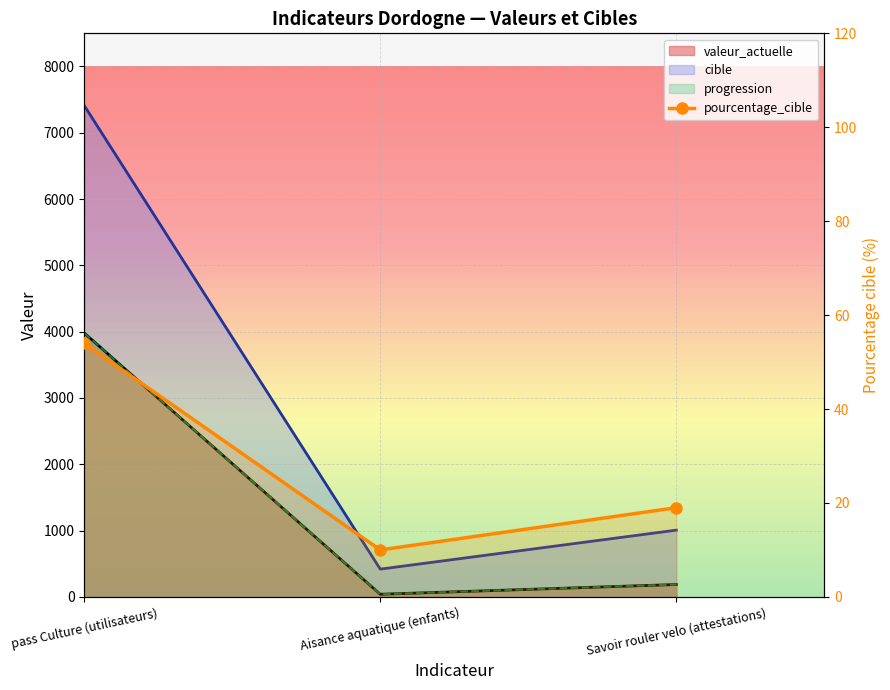

What are all the series names shown in the legend?

valeur_actuelle, progression, cible, pourcentage_cible